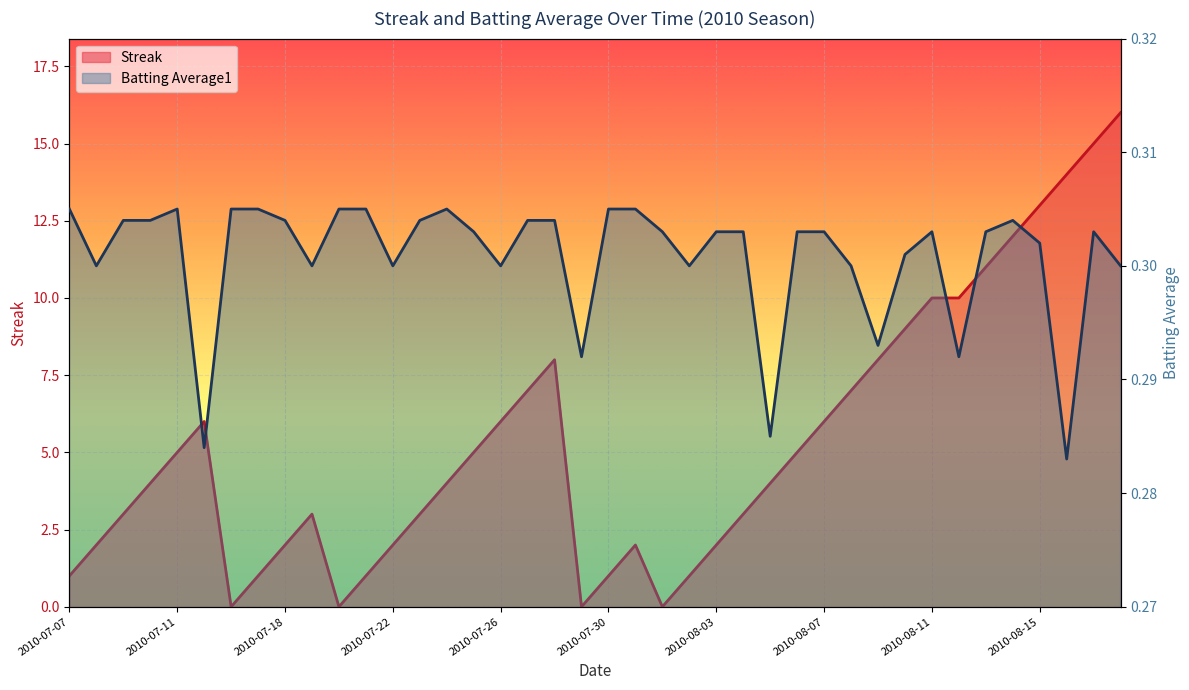

What is the sum of all Streak values?

212.0